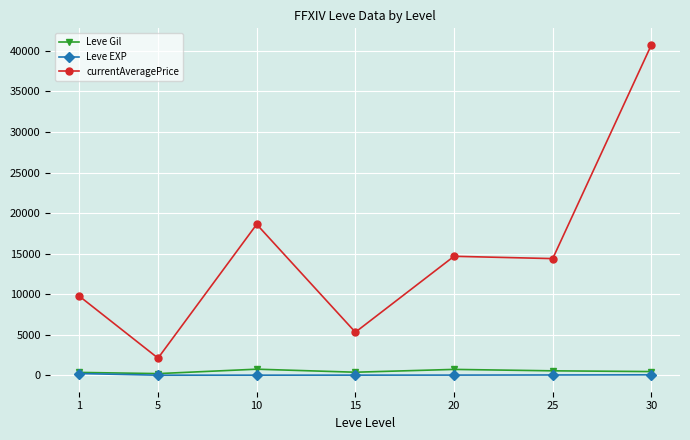

The value of Leve Gil at 20 is 720.0. True or false?

True